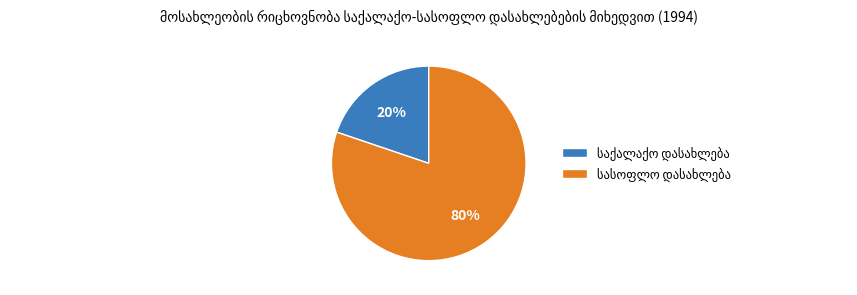

Count the number of slices in the pie.

2